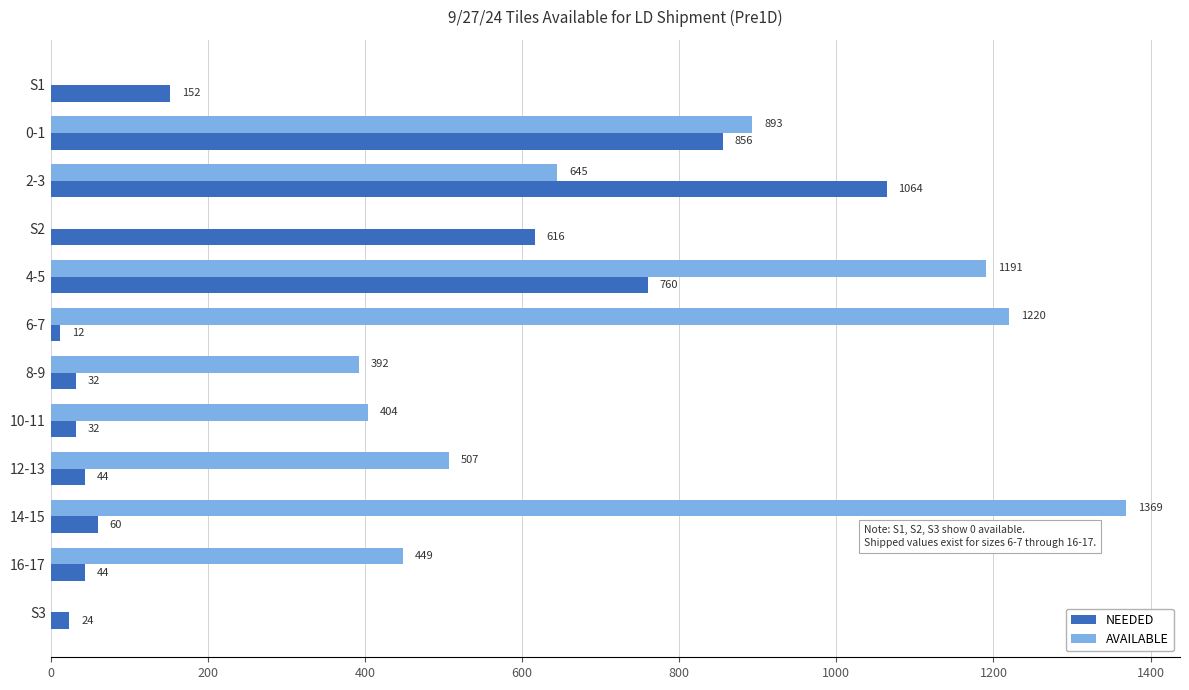

What is the sum of the NEEDED values at 10-11 and 4-5?

792